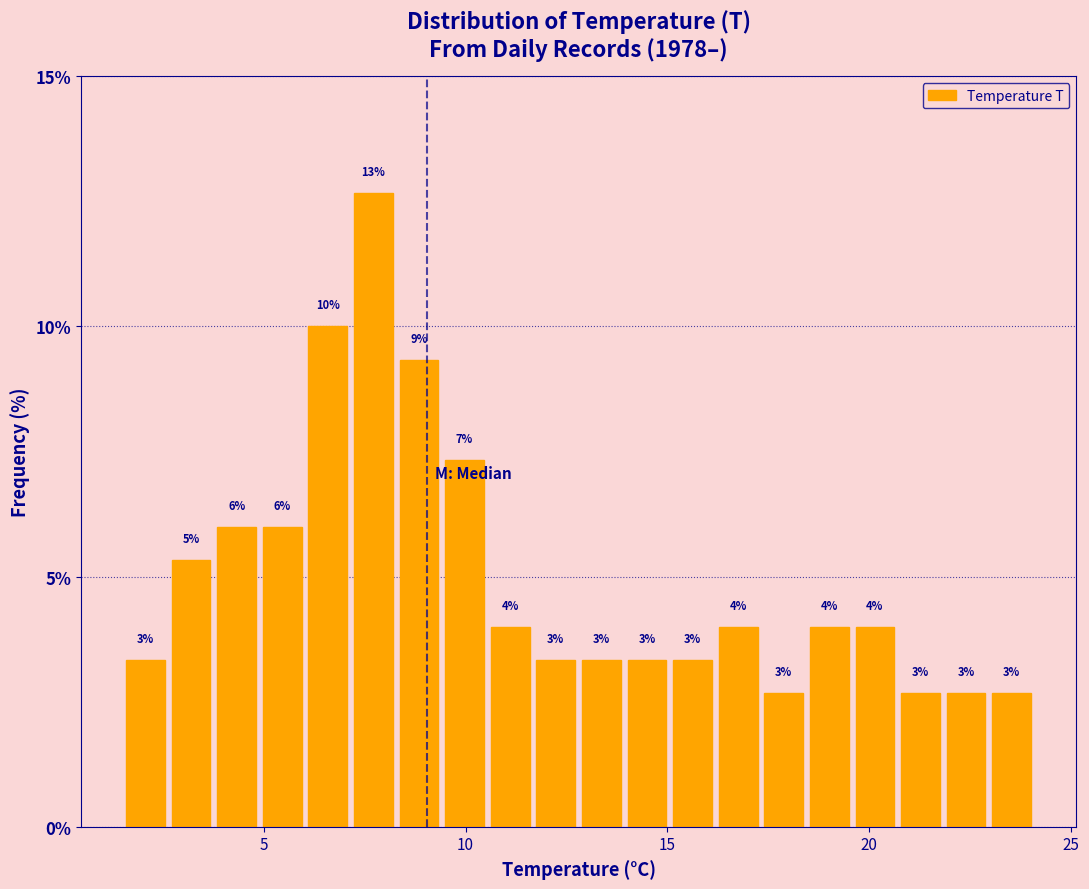

Read against the x-axis, roughly where is the centre of the tallest bar?

7.5